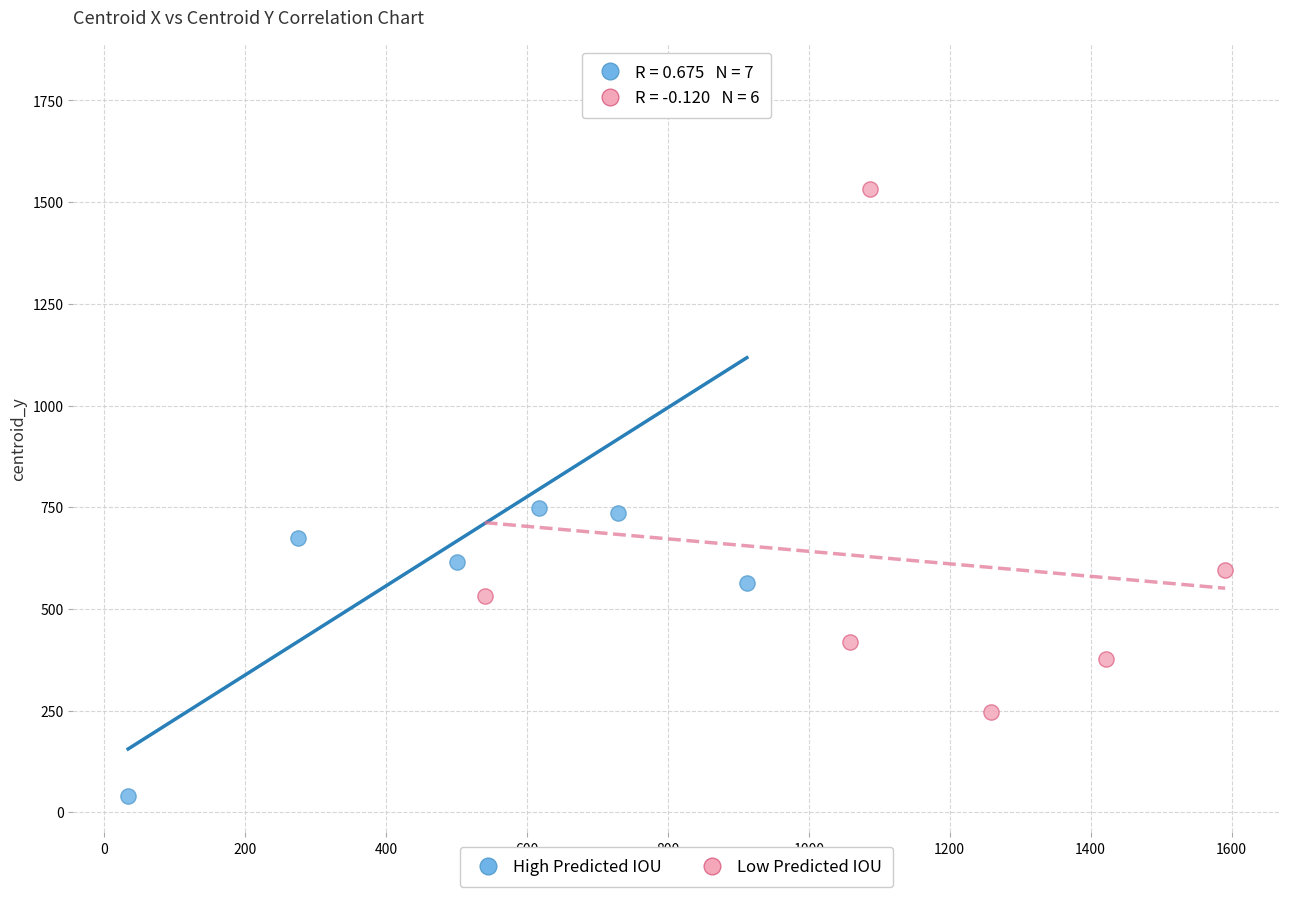

Which series has the widest spread of Y values?

High Predicted IOU